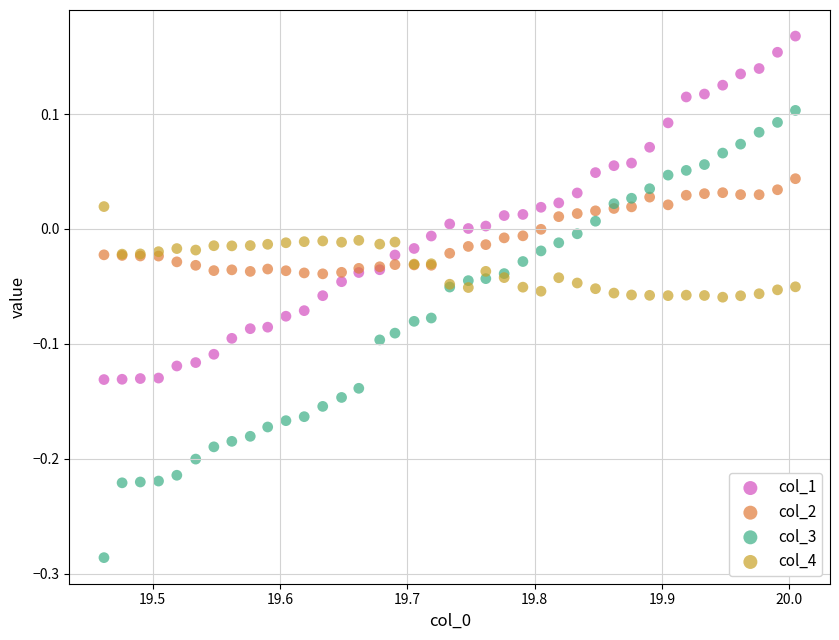

Which series reaches the minimum Y coordinate?

col_3